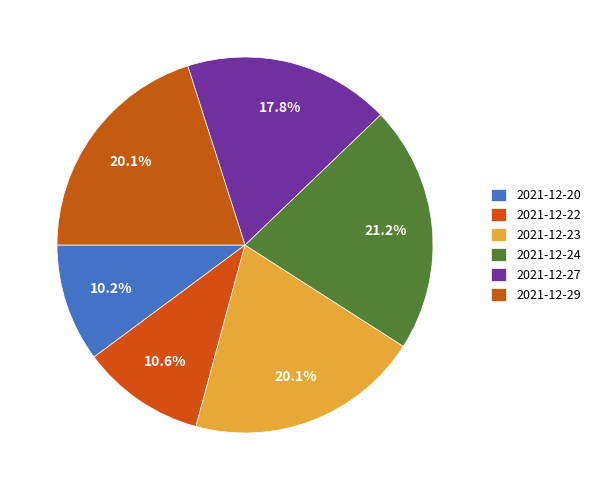

To the nearest percent, what is the average slice percentage?

17%